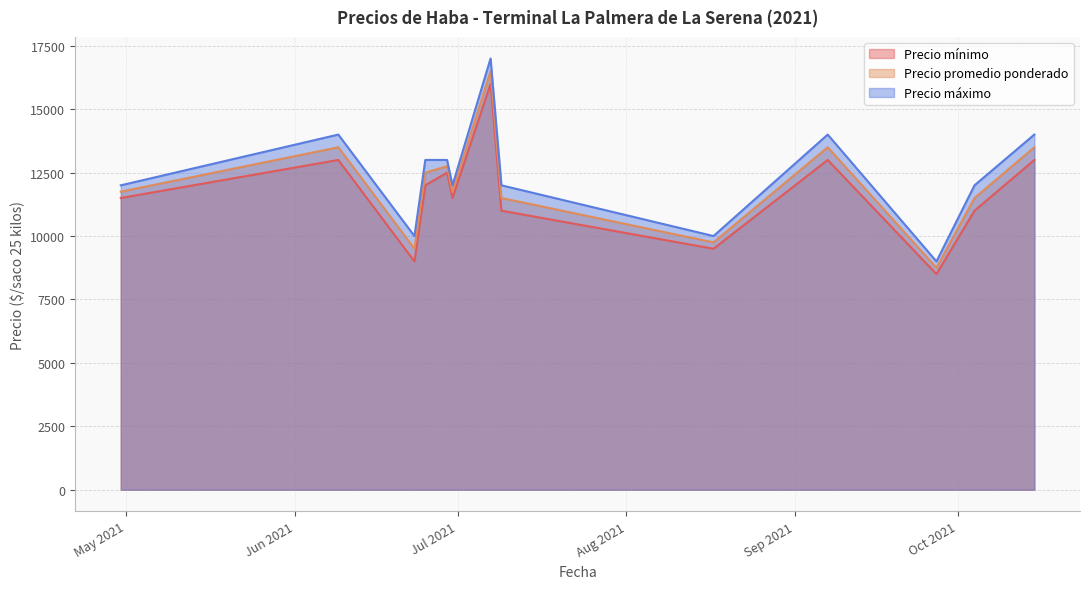

True or false: Precio máximo has a value of 12000 at 2021-06-30.

True